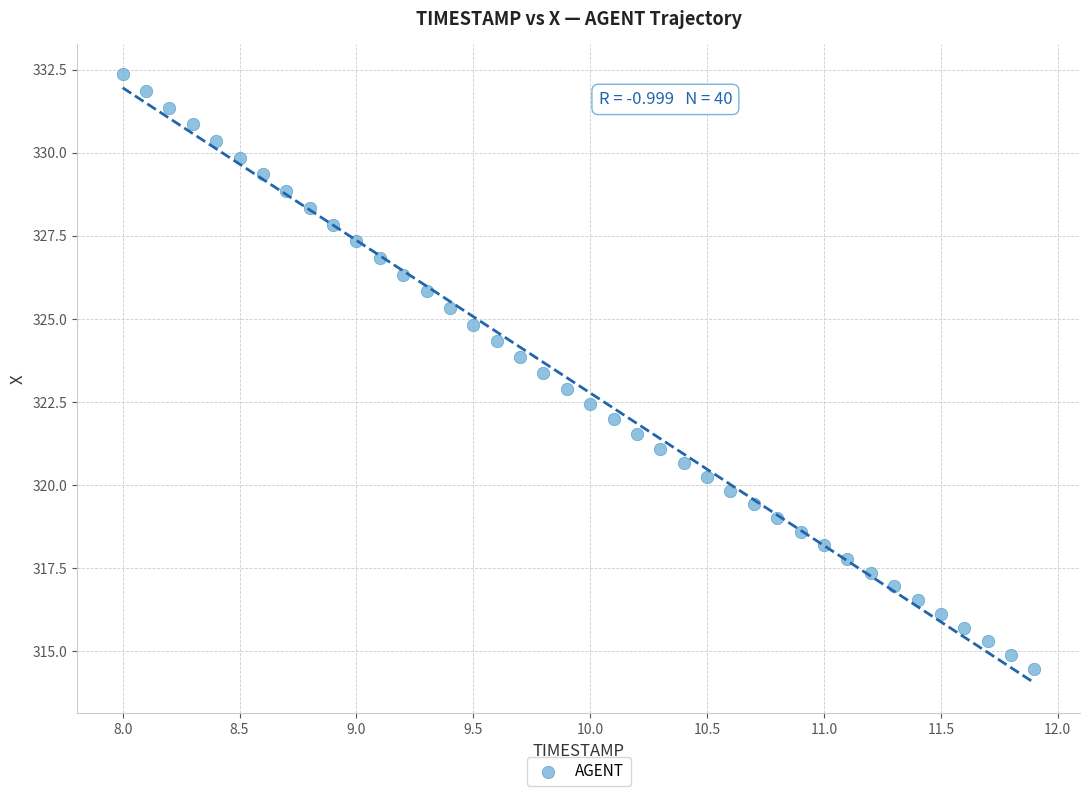

What is the range of X values (max minus min)?

3.9